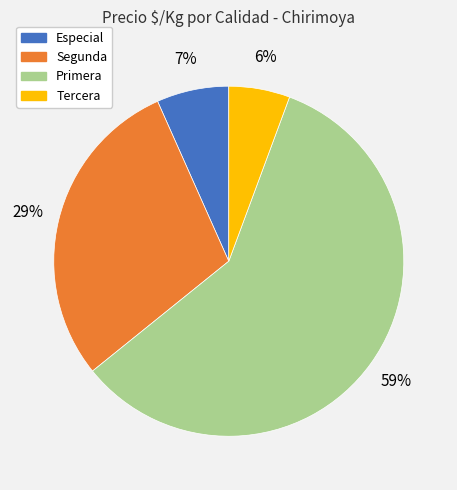

Is there a majority slice in this chart?

Yes